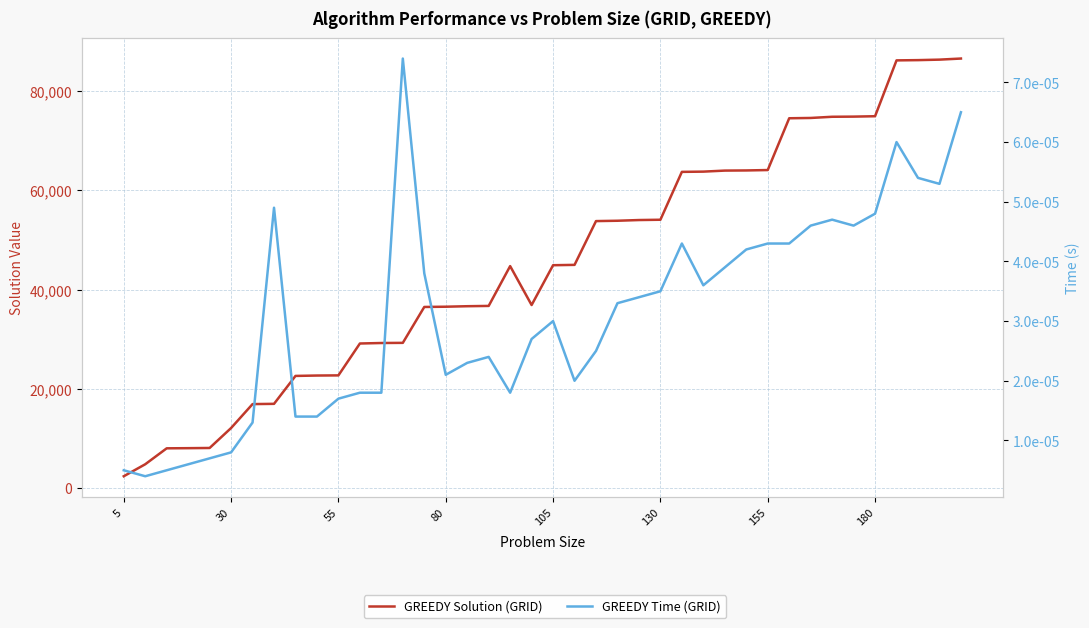

What are all the series names shown in the legend?

GREEDY Solution (GRID), GREEDY Time (GRID)